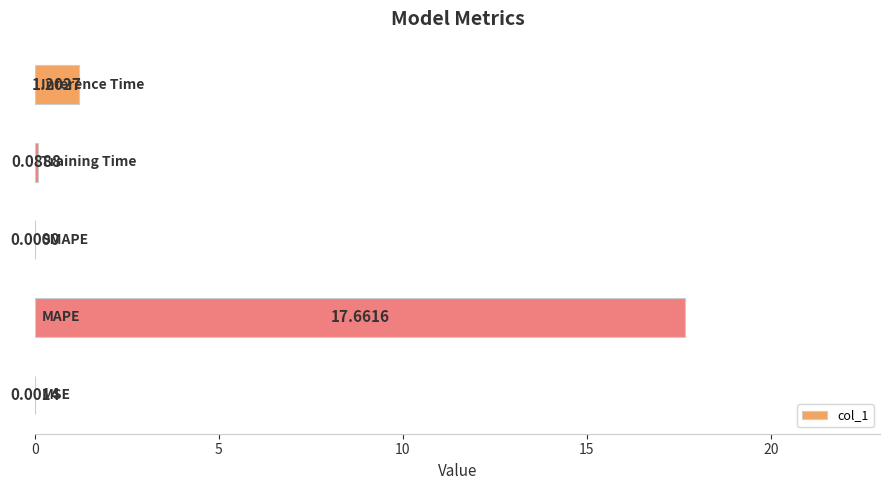

What is the sum of all values?

19.0